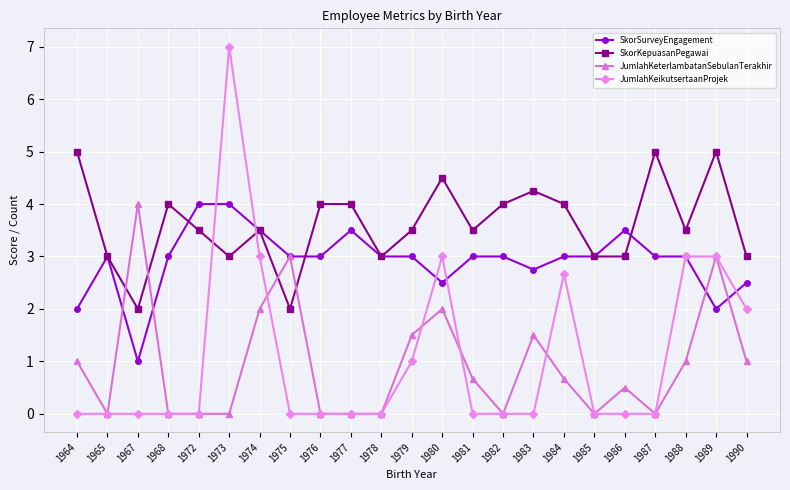

Where is the first local maximum for SkorSurveyEngagement?

1965